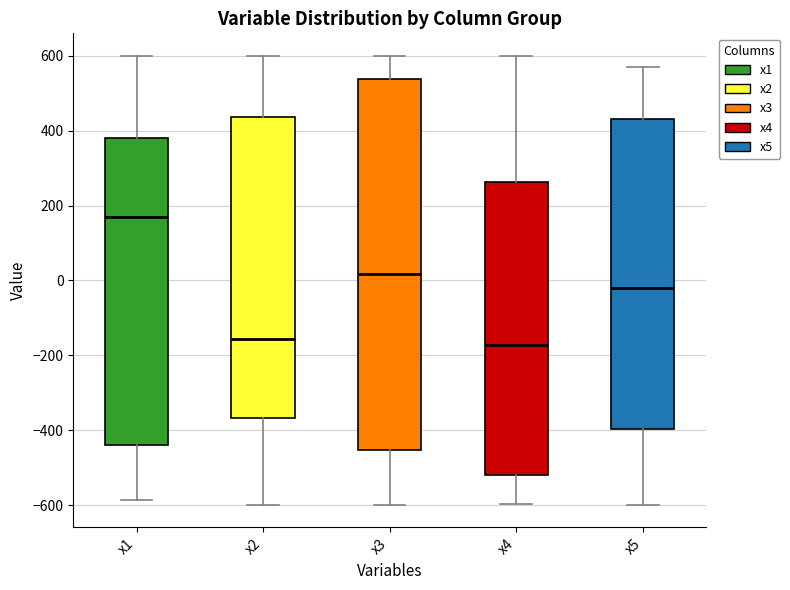

Comparing the boxes themselves (not the whiskers), which one is the tallest?

x3